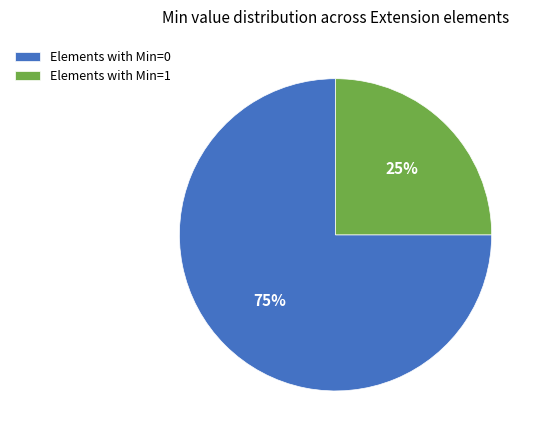

Between Elements with Min=1 and Elements with Min=0, which is larger?

Elements with Min=0